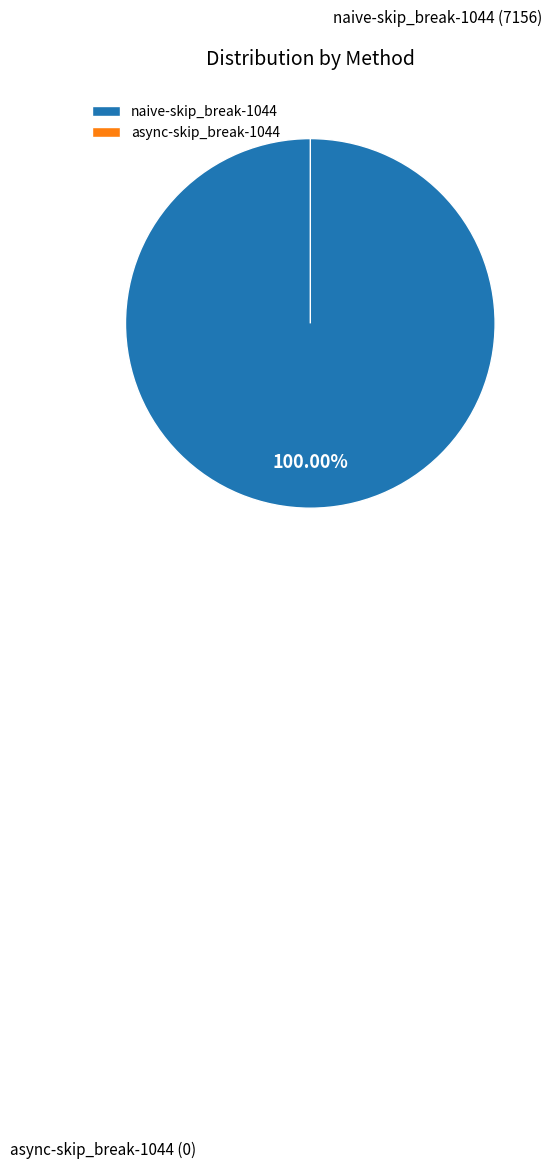

What percentage is the naive-skip_break-1044 slice, to the nearest percent?

100%